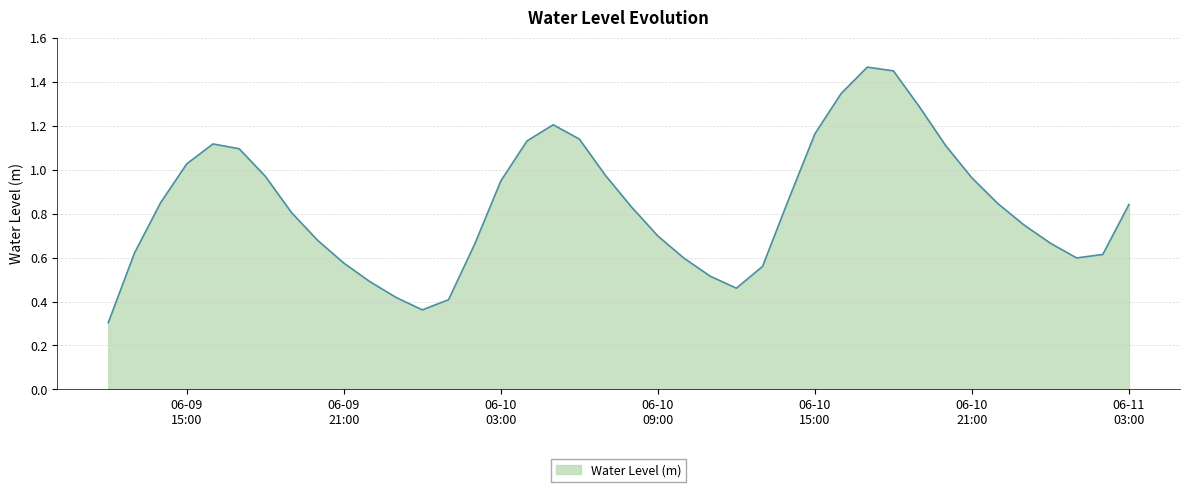

Does the chart have visible grid lines?

Yes